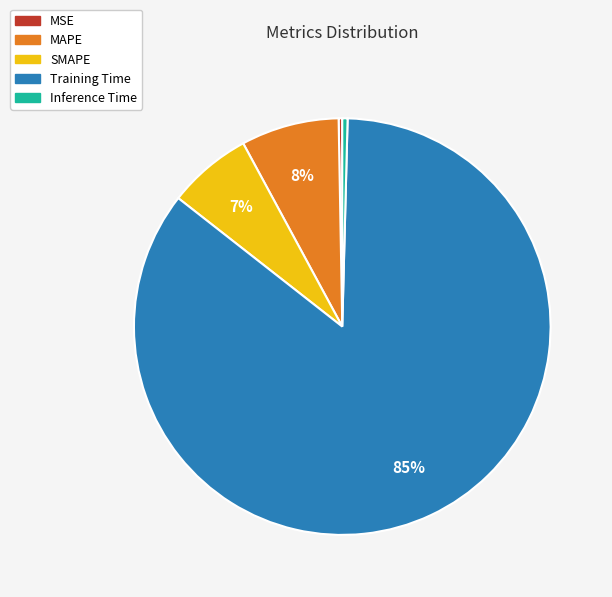

What is the largest slice in the pie chart?

Training Time